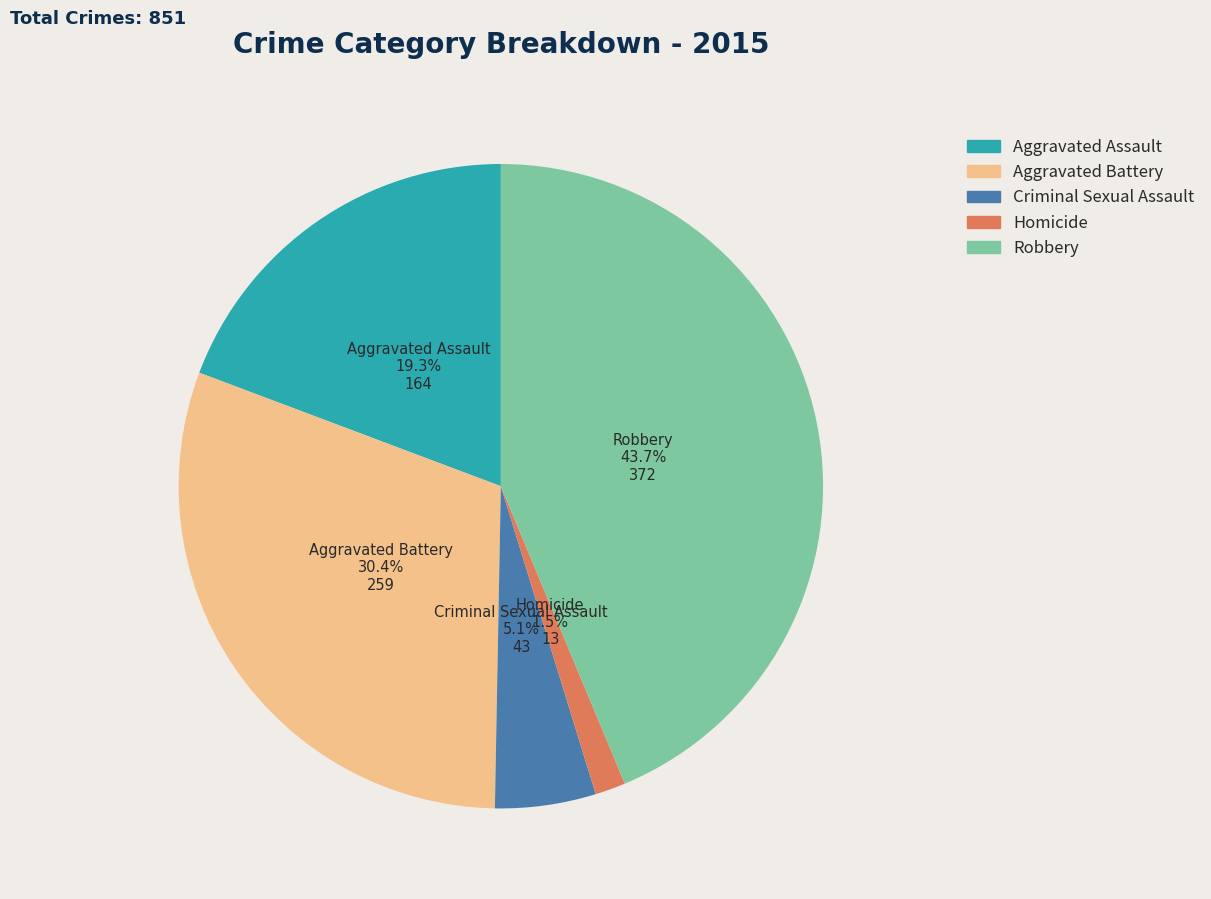

True or false: Criminal Sexual Assault accounts for 1% of the total.

False